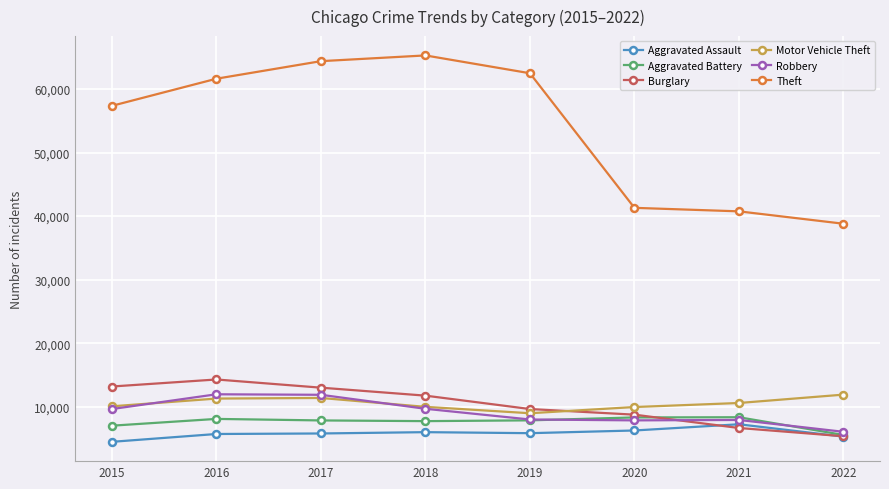

Between 2018 and 2019, which series saw the biggest shift?

Theft